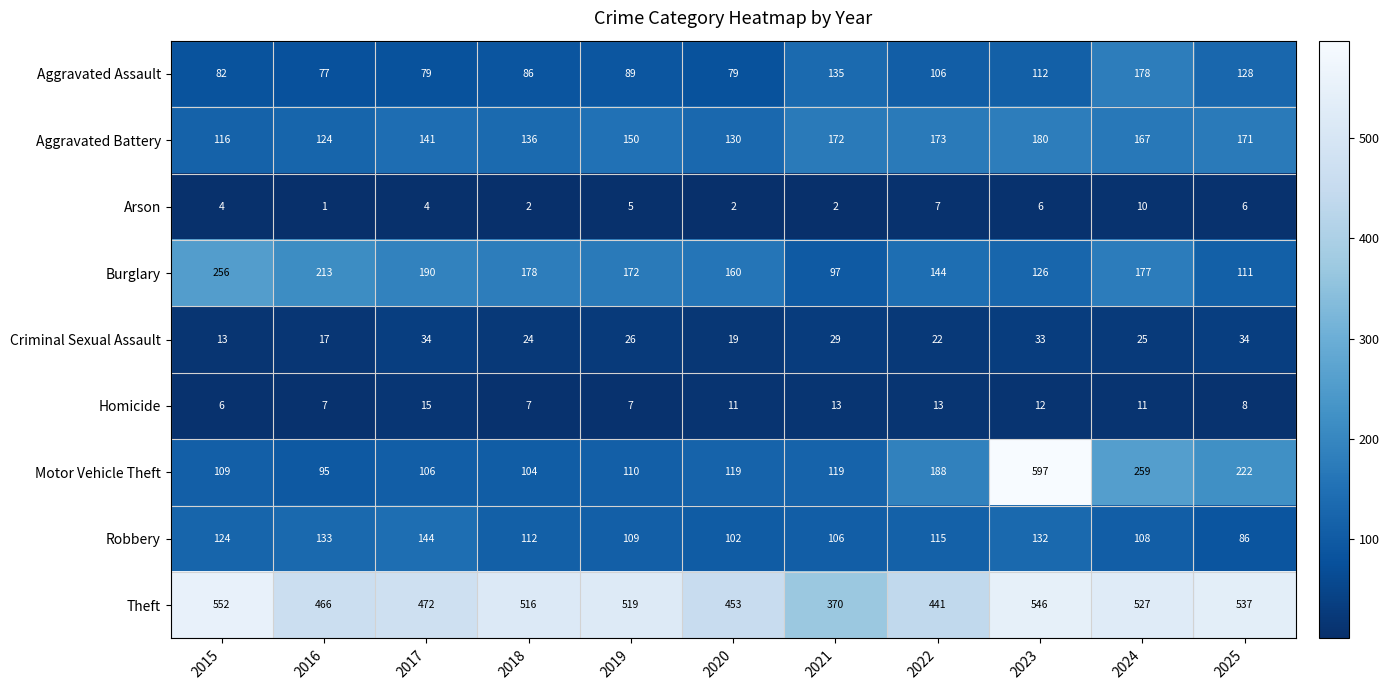

Which series changed the most between 2020 and 2025?

Motor Vehicle Theft